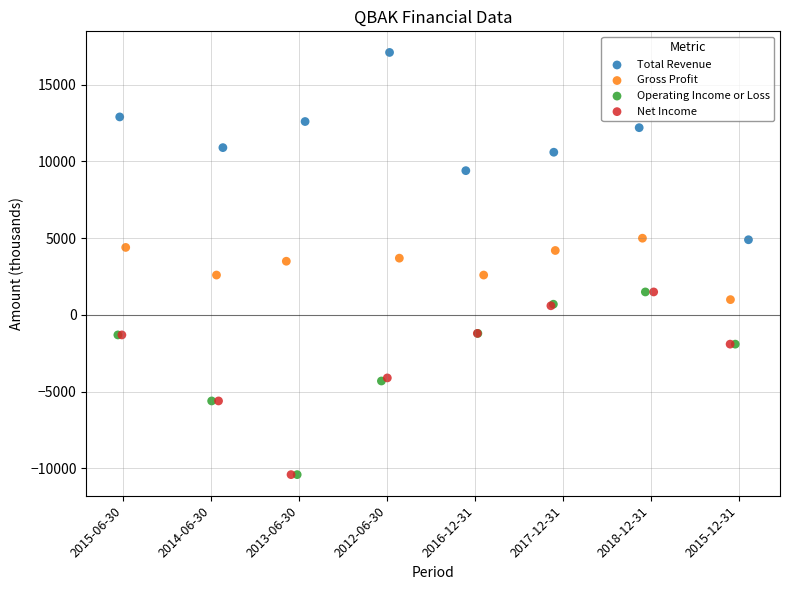

Which series reaches the maximum Y coordinate?

Total Revenue